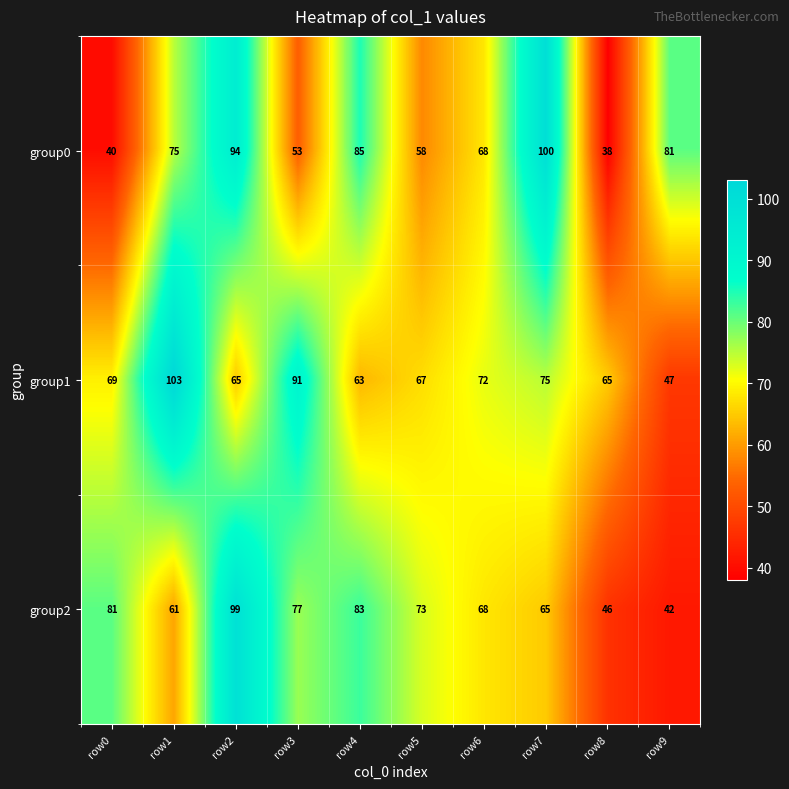

Count the number of data series in this chart.

3